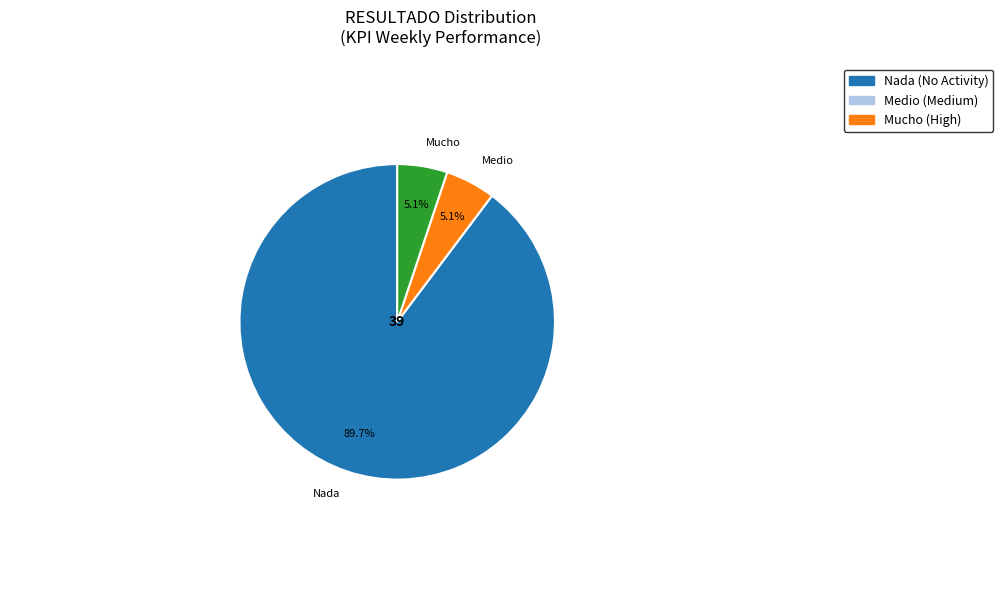

Count the number of slices in the pie.

3